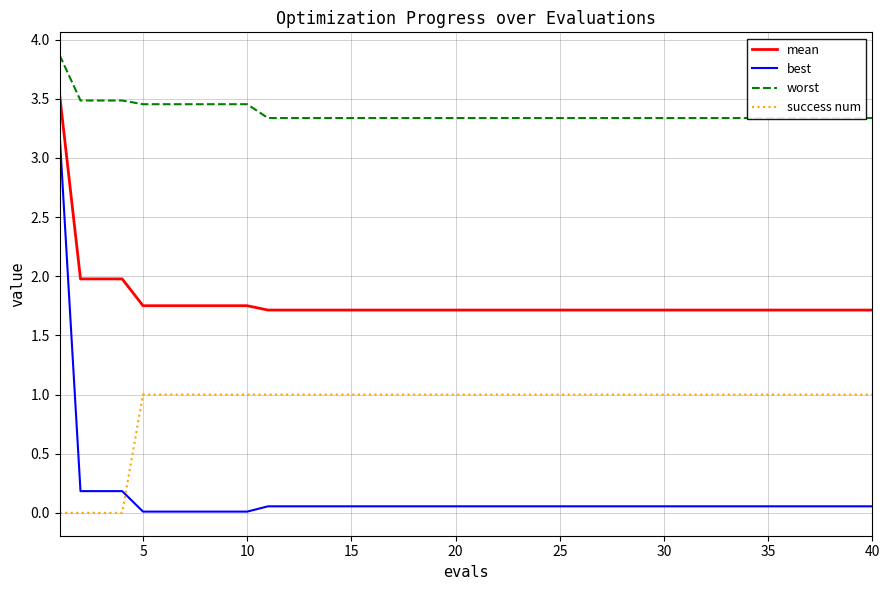

Count the number of data series in this chart.

4